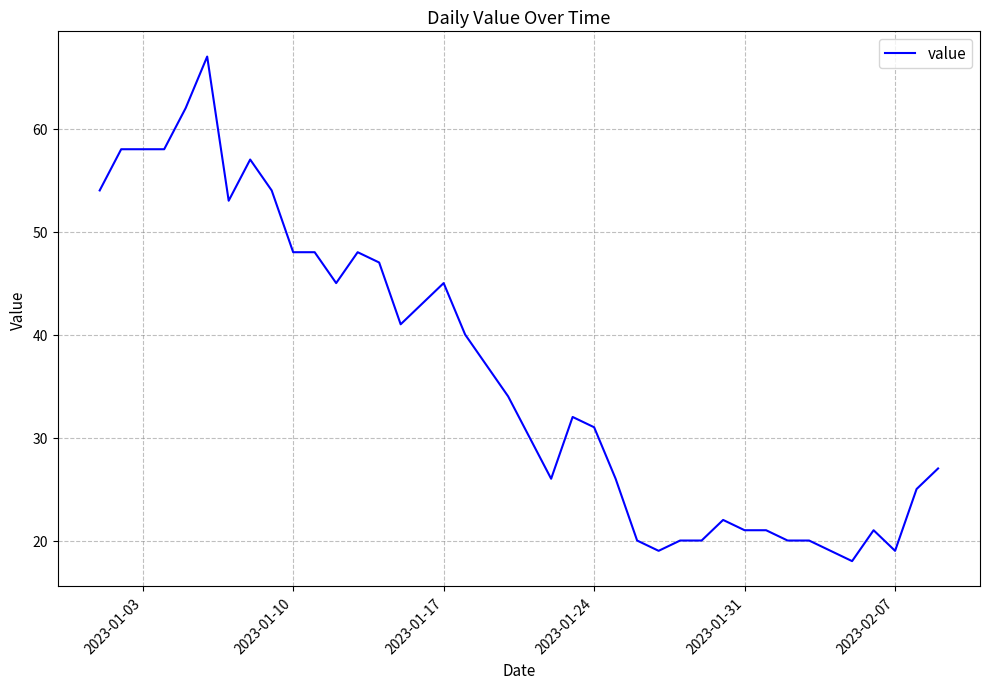

What is the smallest value displayed?

18